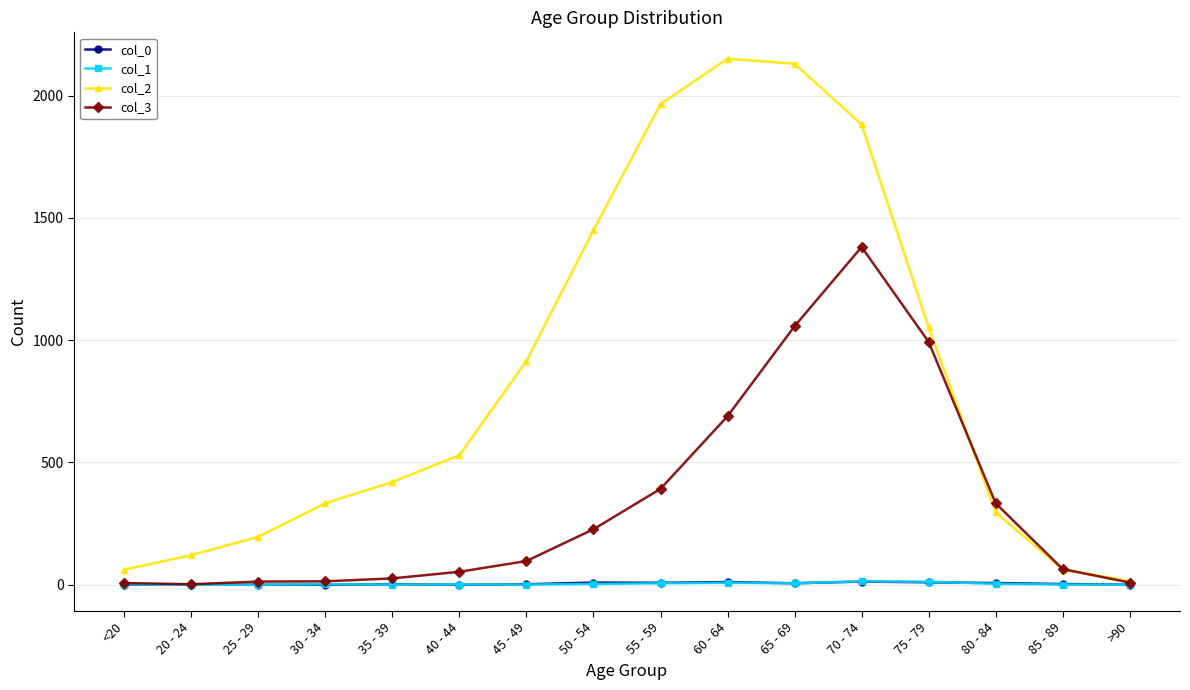

How many lines are shown in the chart?

4